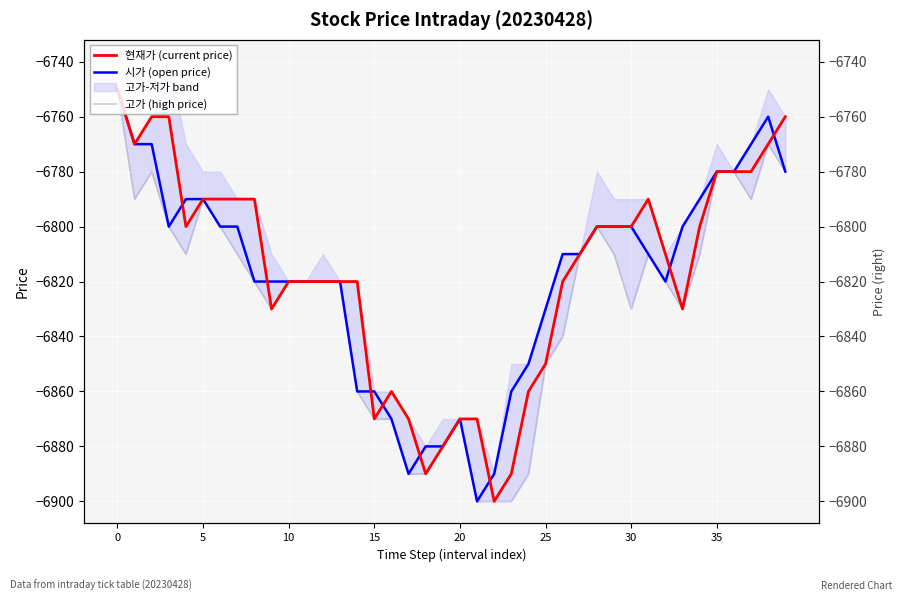

In 시가 (open price), how many points are higher than both neighbors (excluding endpoints)?

2